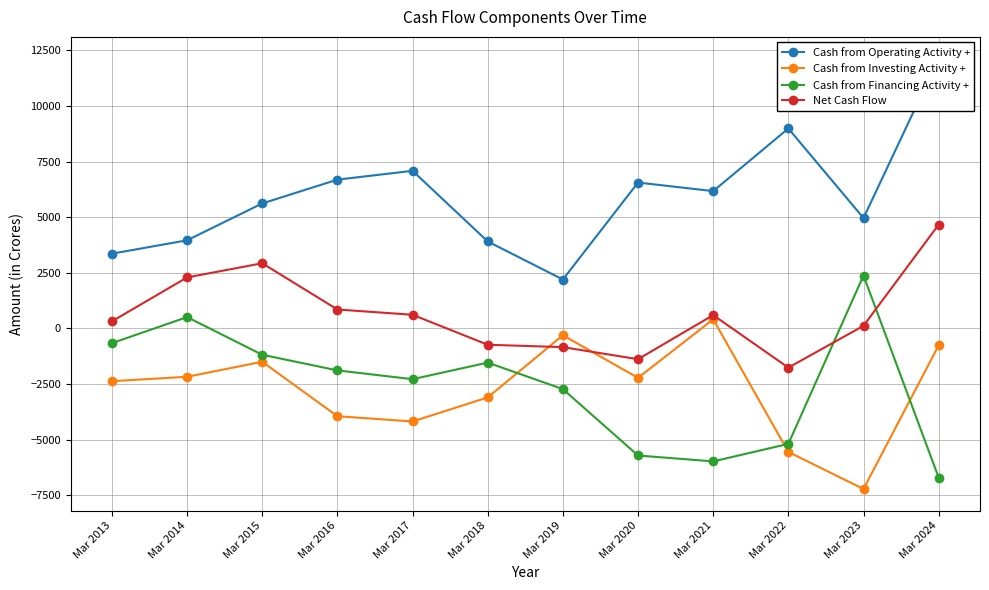

What is the total value across all series at Mar 2021?

1193